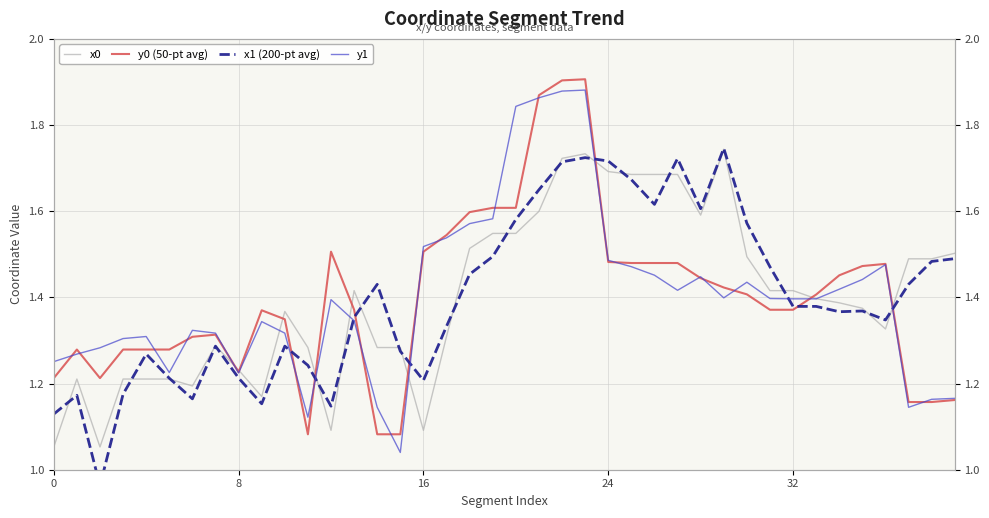

Which series ends up on top after the final intersection of x0 and y0 (50-pt avg)?

x0